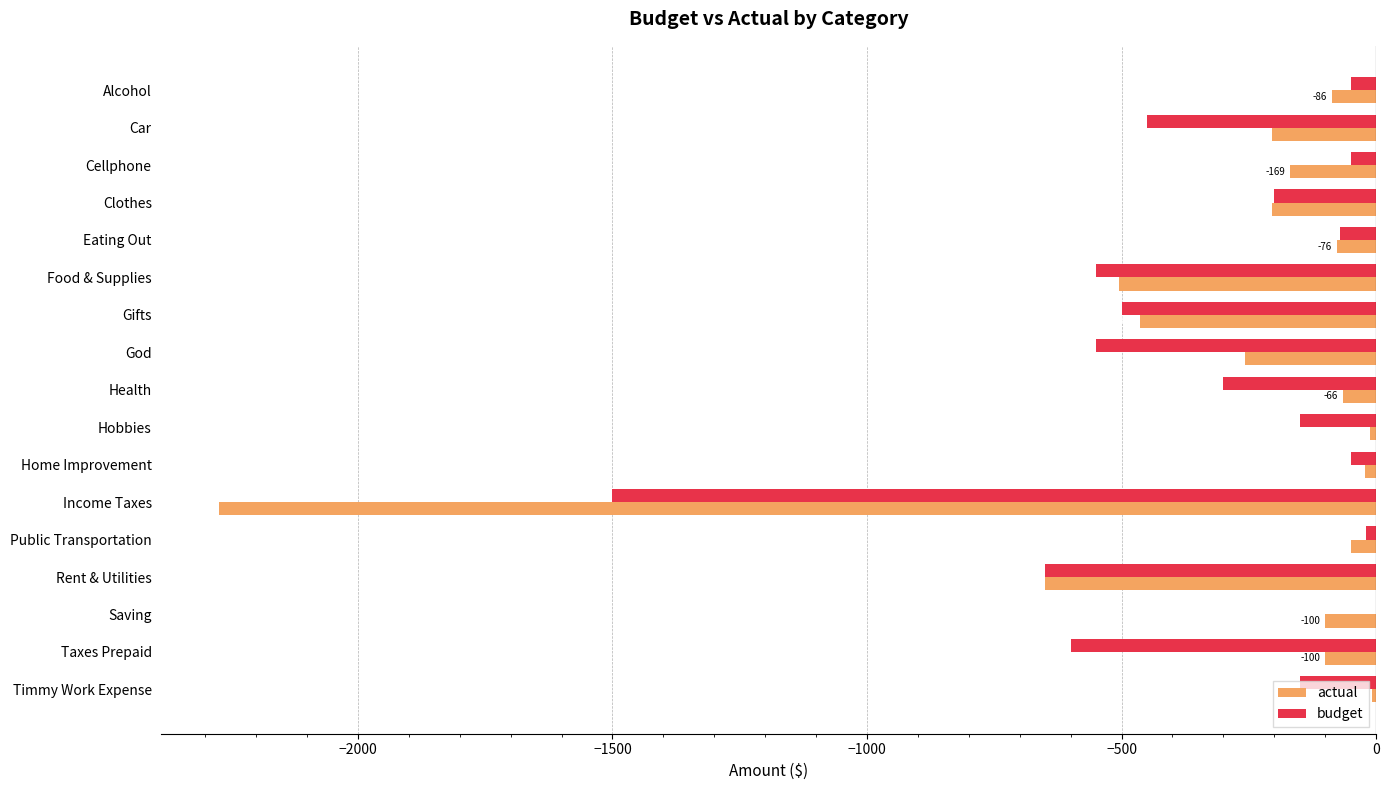

What is the sum of all budget values?

-5840.0